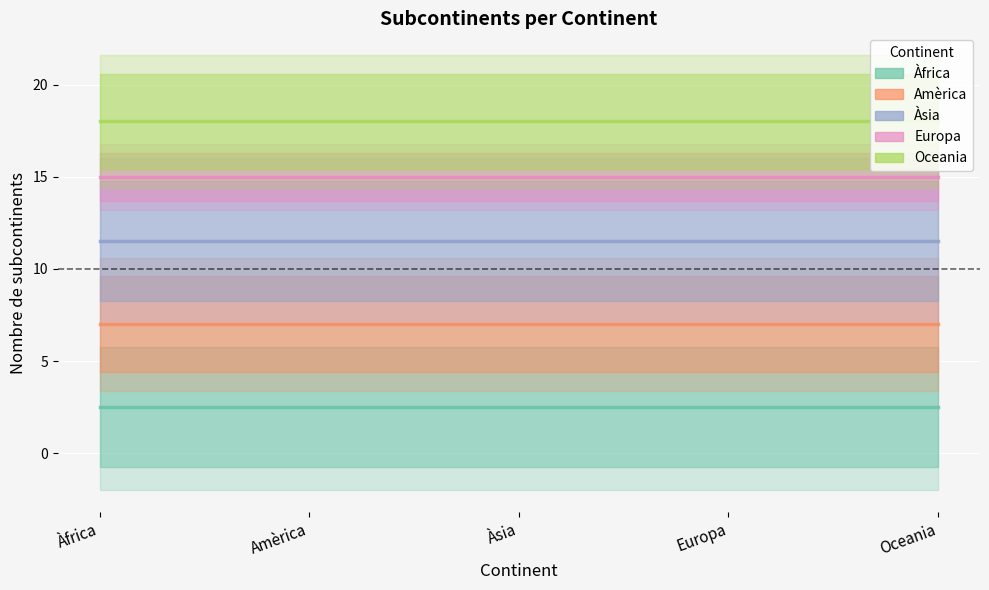

What is the minimum value for Europa?

15.0